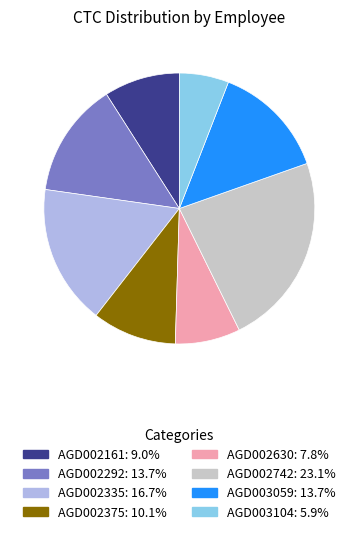

Is the sum of AGD002292 and AGD002742 greater than half?

No